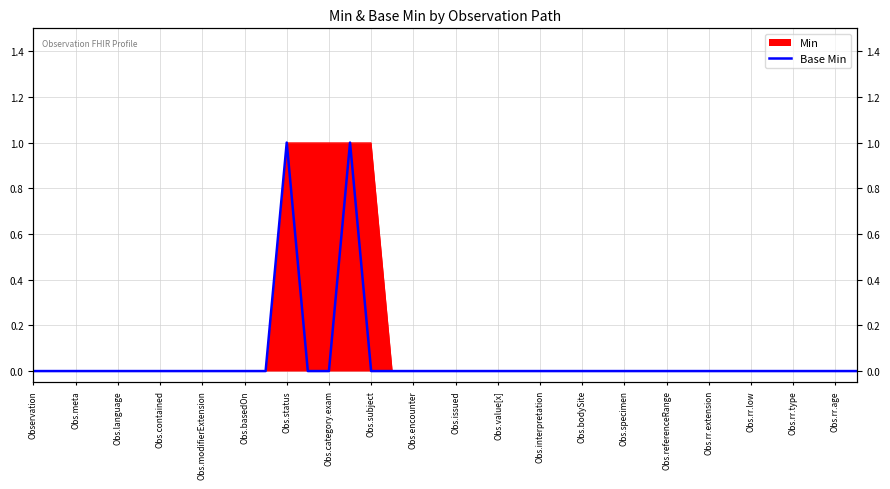

The value at Obs.value[x] is 0. True or false?

True